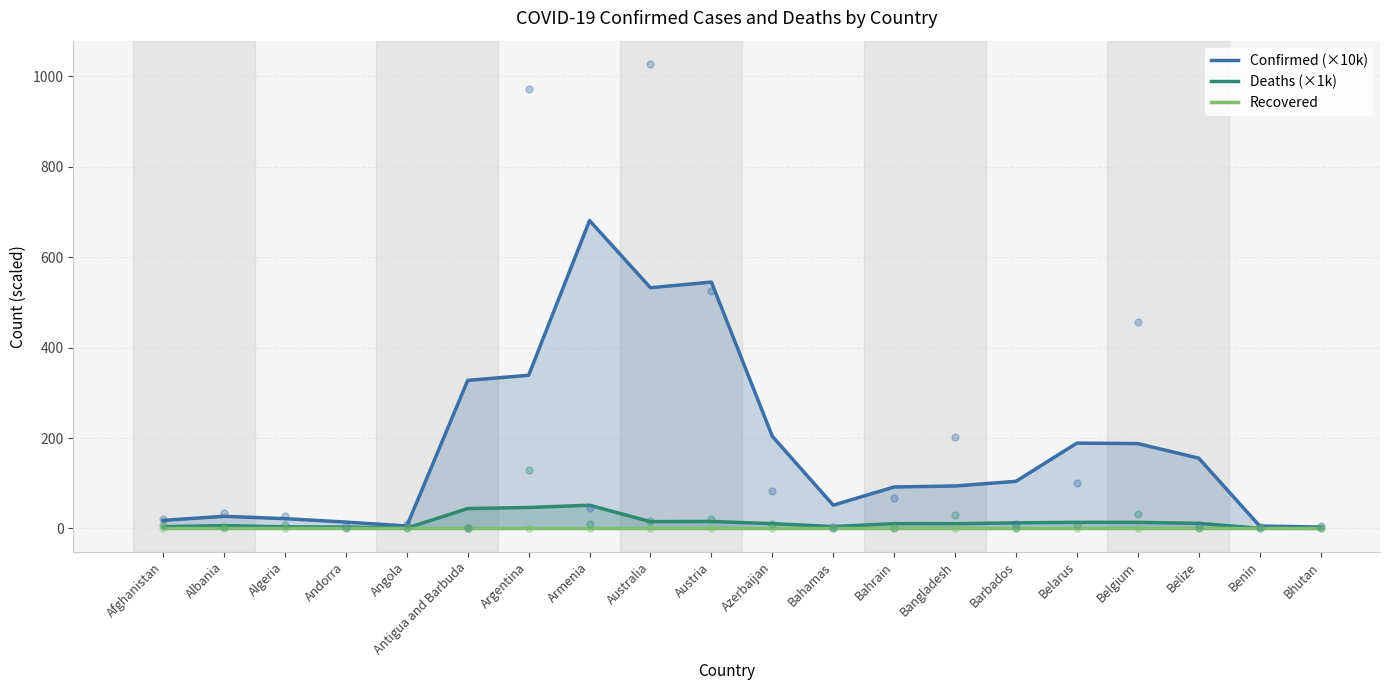

At which category is the sum across all series the highest?

Armenia